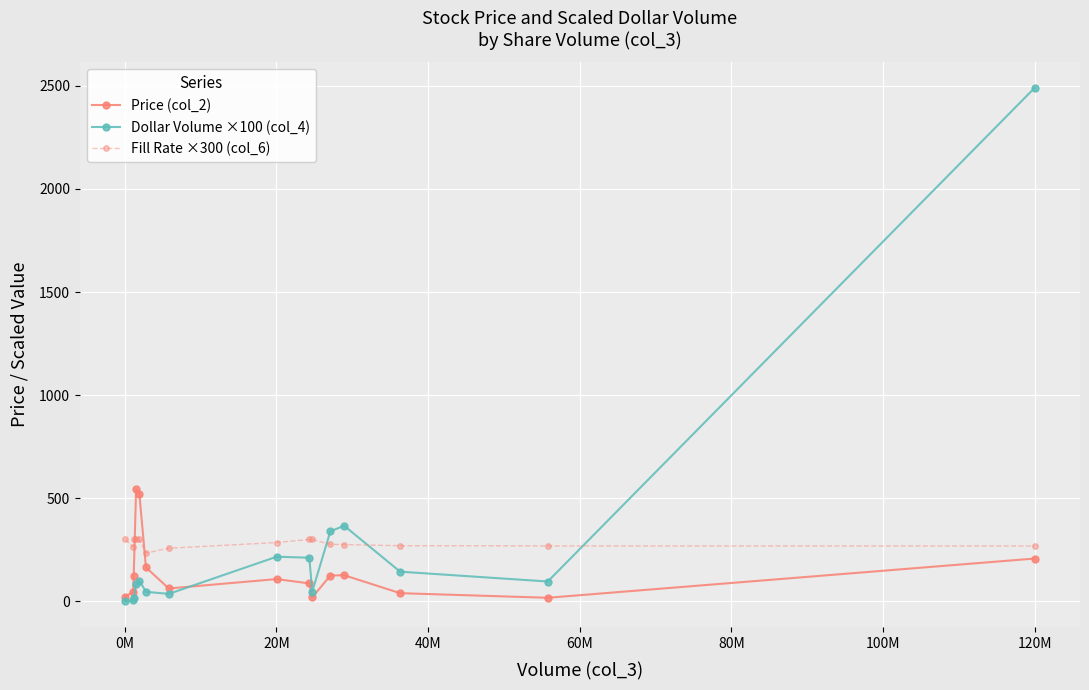

What is the difference between the maximum and minimum values in the Dollar Volume ×100 (col_4) series?

2489.4